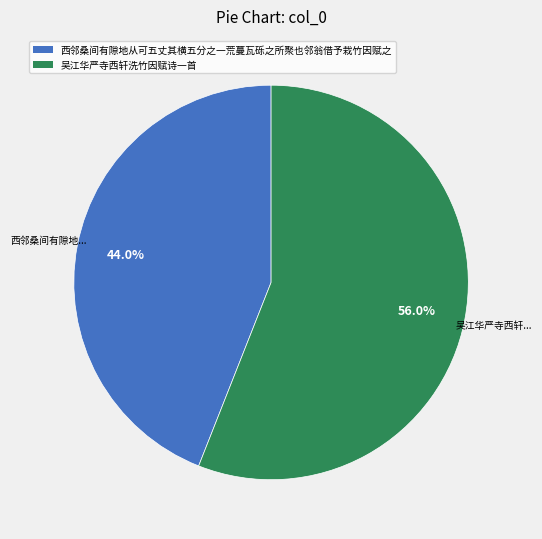

Which category has the biggest portion of the pie?

吴江华严寺西轩洗竹因赋诗一首